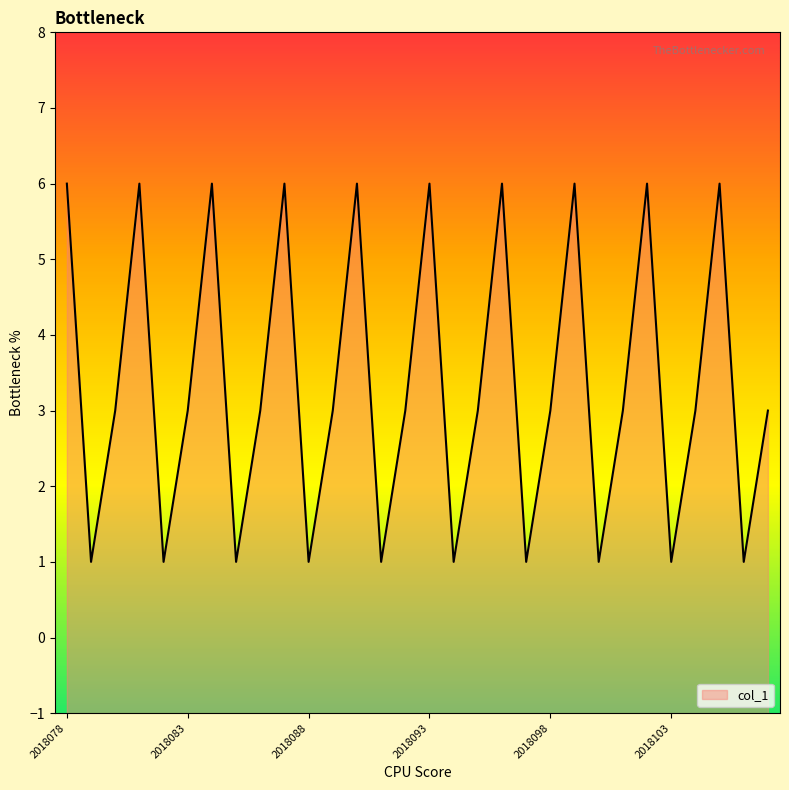

Where does the data first go above 3?

2018078